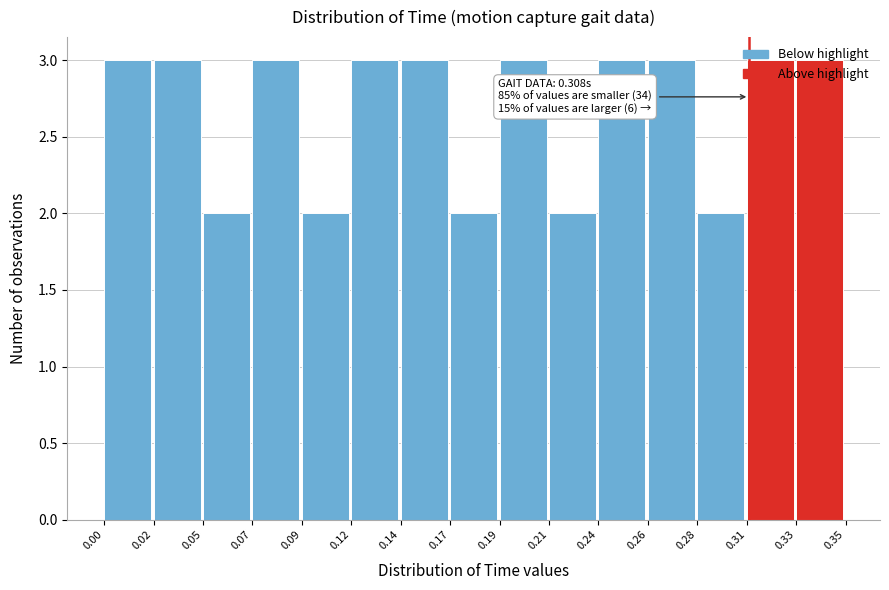

What is the ratio of the value at 0.00 to the value at 0.02?

1.0